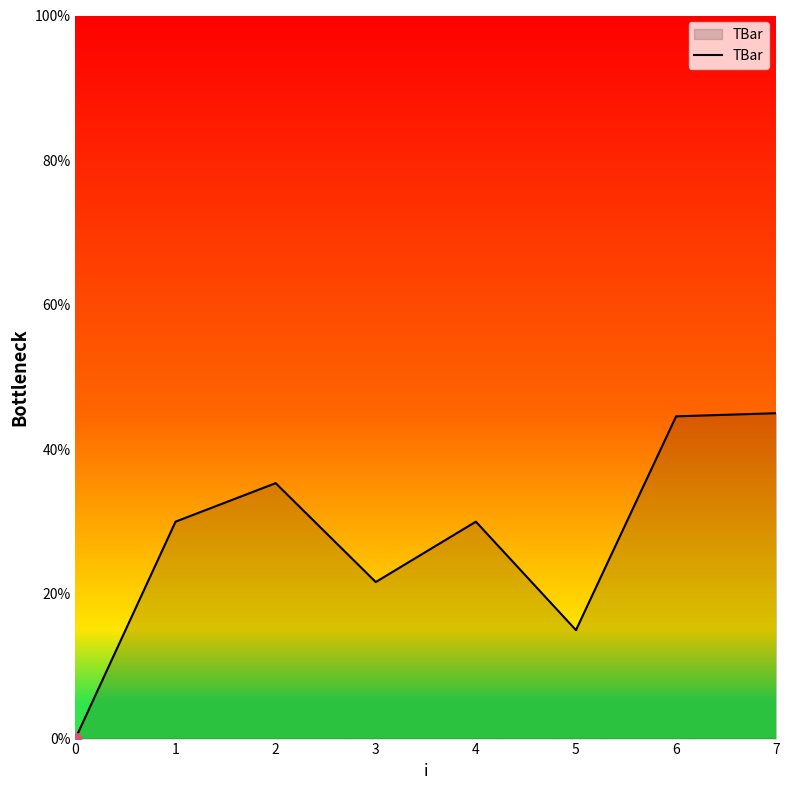

Which has a higher value, 5 or 6?

6